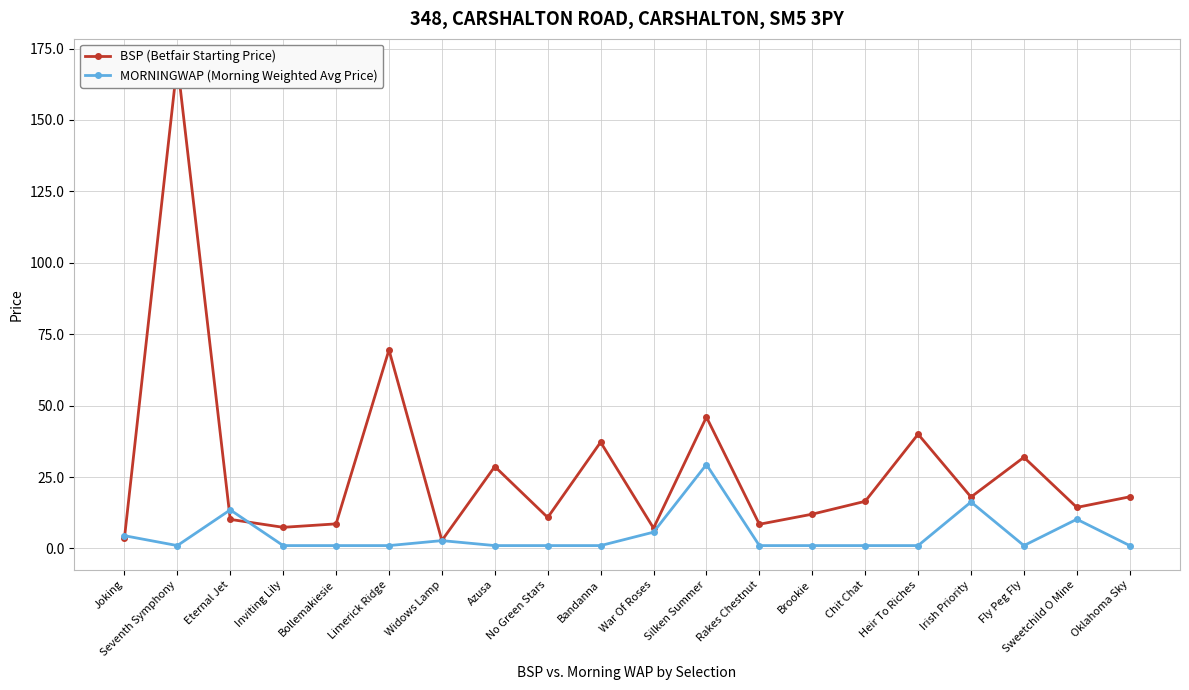

What is the total value across all series at Silken Summer?

75.4